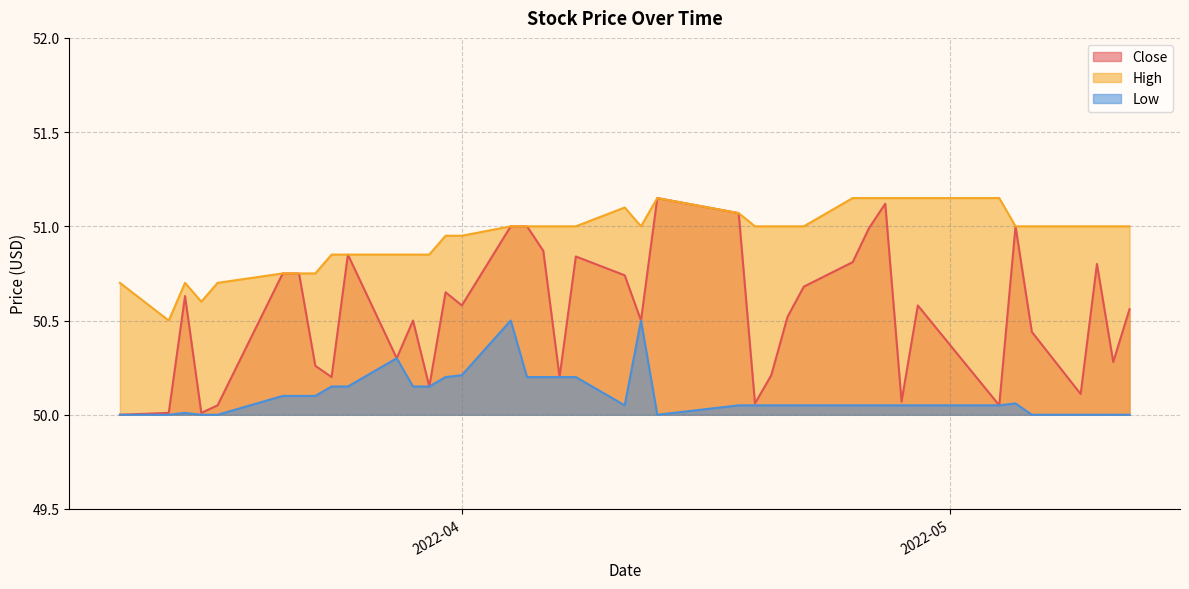

Reading left to right, extract all data points from this chart.

Close: 50.0	50.0	50.6	50.0	50.0	50.8	50.8	50.3	50.2	50.9	50.3	50.5	50.1	50.6	50.6	51.0	51.0	50.9	50.2	50.8	50.7	50.5	51.1	51.1	50.1	50.2	50.5	50.7	50.8	51.0	51.1	50.1	50.6	50.0	51.0	50.4	50.1	50.8	50.3	50.6
High: 50.7	50.5	50.7	50.6	50.7	50.8	50.8	50.8	50.9	50.9	50.9	50.9	50.9	51.0	51.0	51.0	51.0	51.0	51.0	51.0	51.1	51.0	51.1	51.1	51.0	51.0	51.0	51.0	51.1	51.1	51.1	51.1	51.1	51.1	51.0	51.0	51.0	51.0	51.0	51.0
Low: 50.0	50.0	50.0	50.0	50.0	50.1	50.1	50.1	50.1	50.1	50.3	50.1	50.1	50.2	50.2	50.5	50.2	50.2	50.2	50.2	50.0	50.5	50.0	50.0	50.0	50.0	50.0	50.0	50.0	50.0	50.0	50.0	50.0	50.0	50.1	50.0	50.0	50.0	50.0	50.0